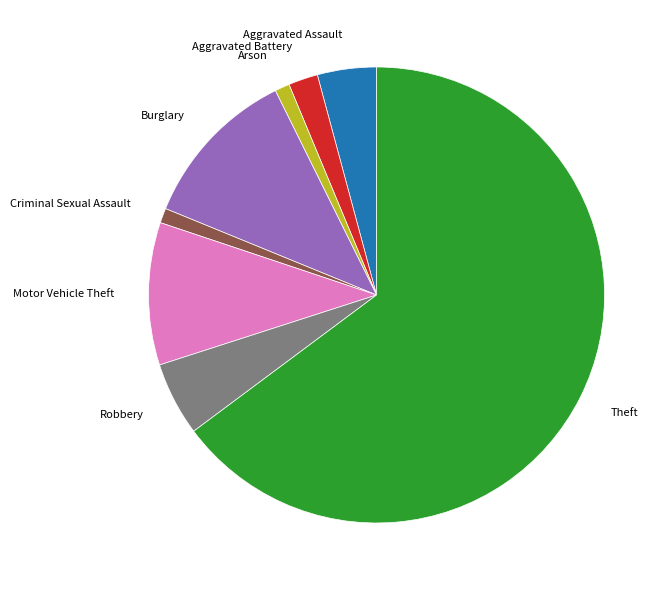

Is the sum of Theft and Arson greater than half?

Yes